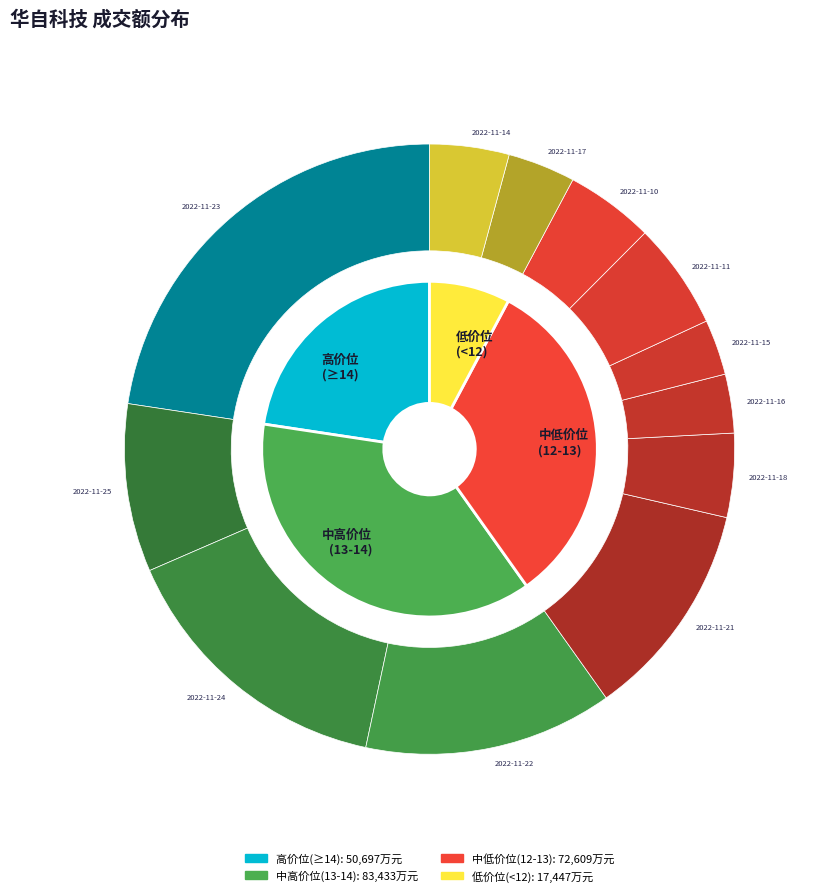

Does 2022-11-18 represent more than half of the total?

No